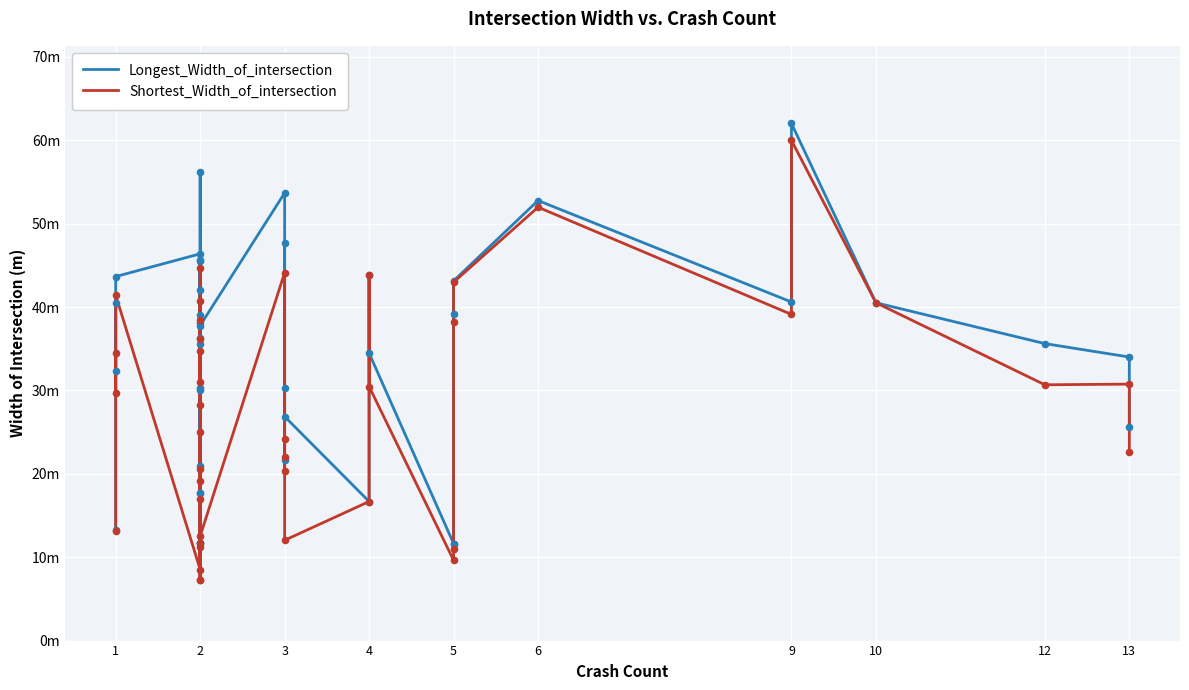

Is the value of Longest_Width_of_intersection at 2 greater than the value of Shortest_Width_of_intersection at 1?

Yes